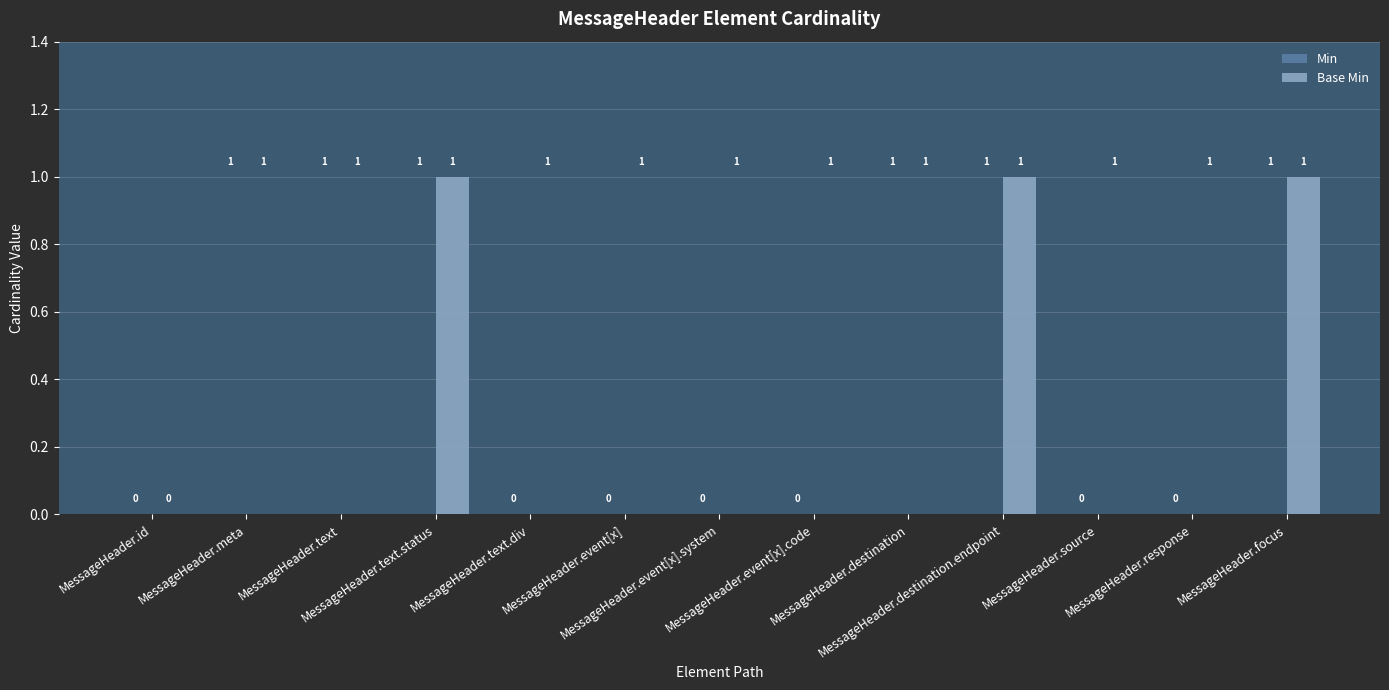

How many values are between 0 and 1?

13